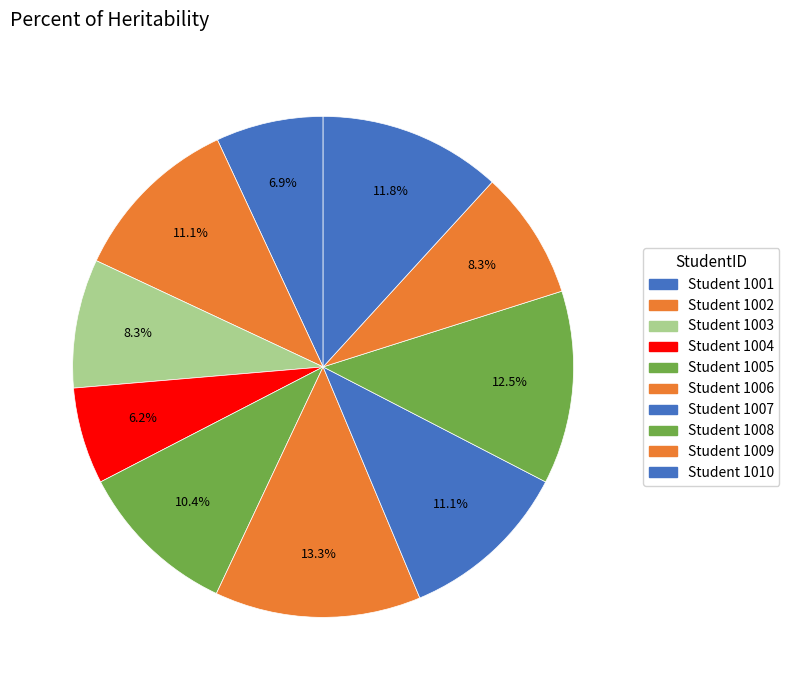

Which category has the smallest portion of the pie?

1004